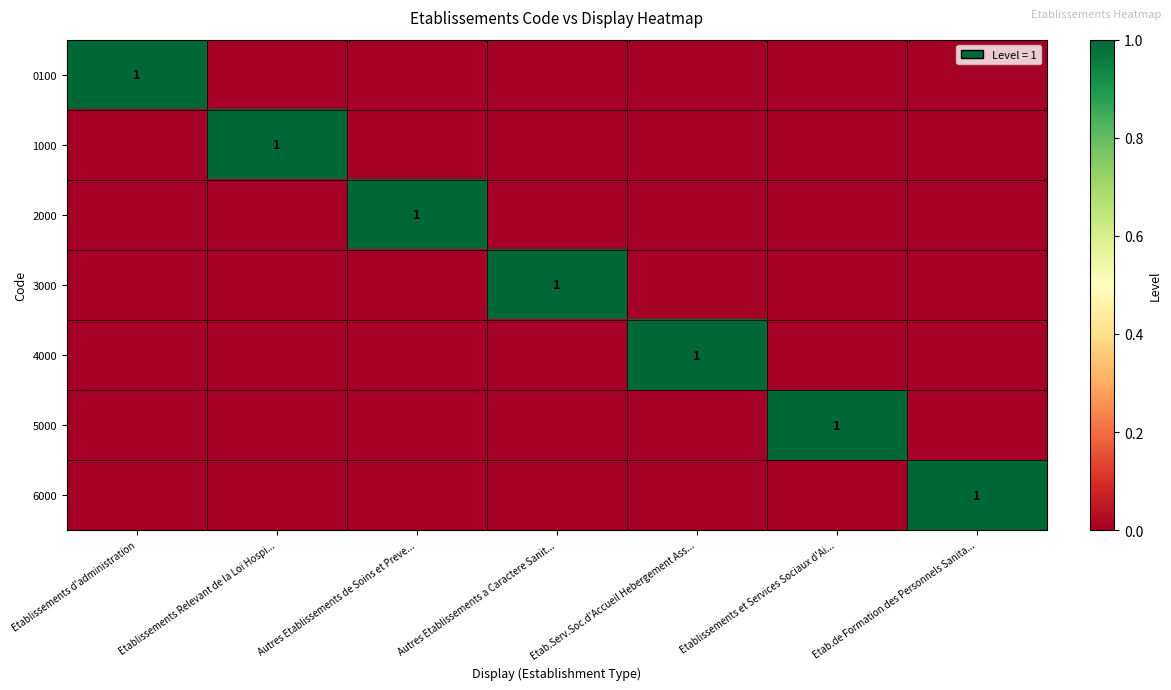

The 4000 series shows 1 at Etab.Serv.Soc.d'Accueil Hebergement Ass.... True or false?

True